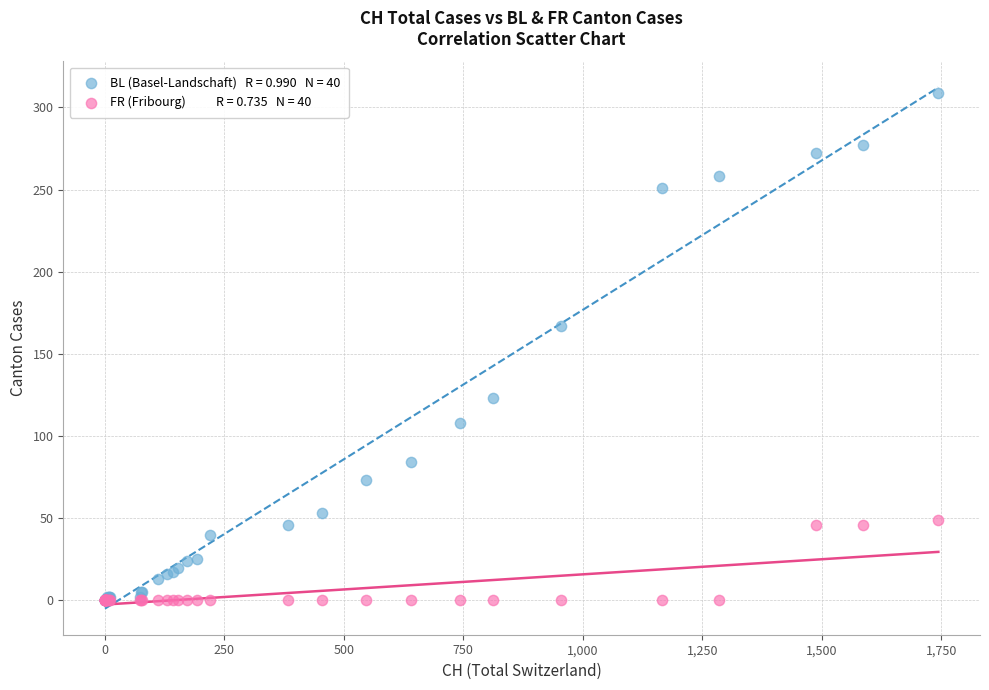

Across all series, what Y value is closest to 154?

167